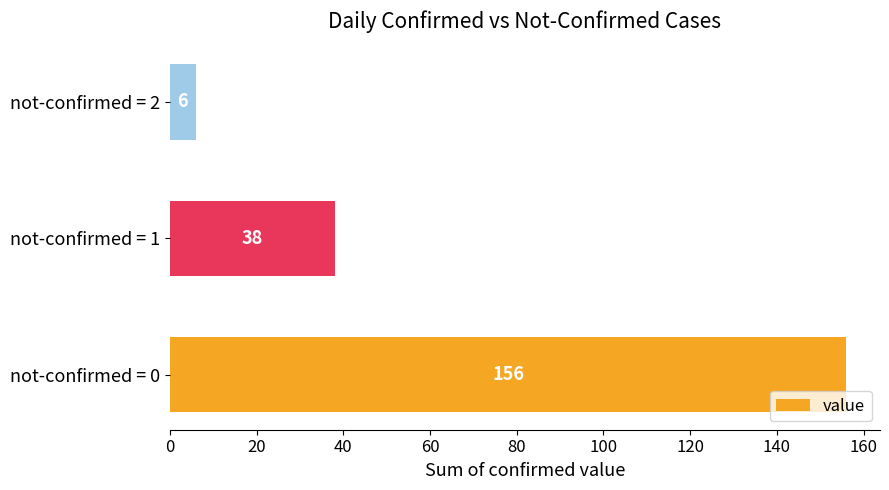

How many bars are there in total?

3